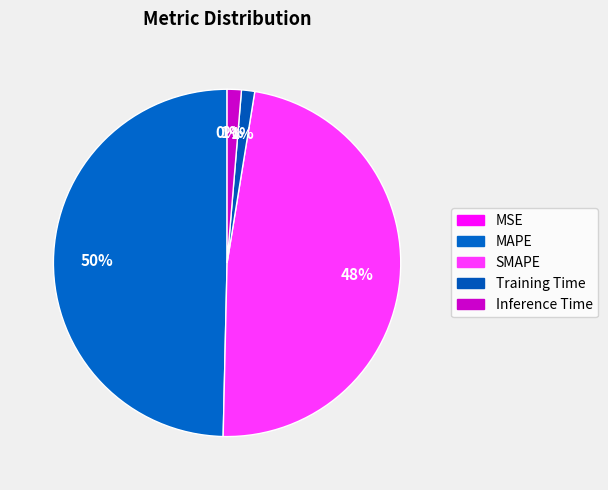

Is it true that SMAPE is 33% of the pie?

False